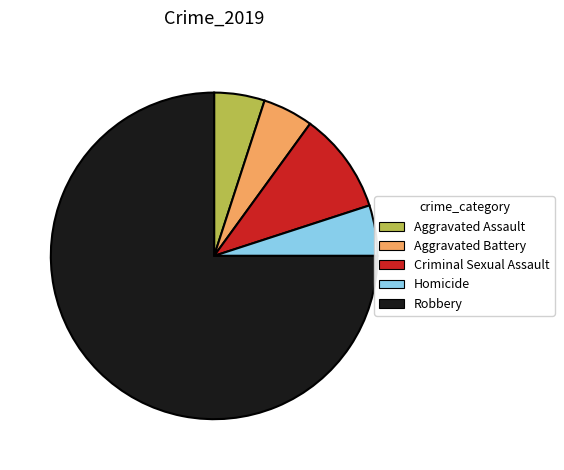

Which category has the biggest portion of the pie?

Robbery